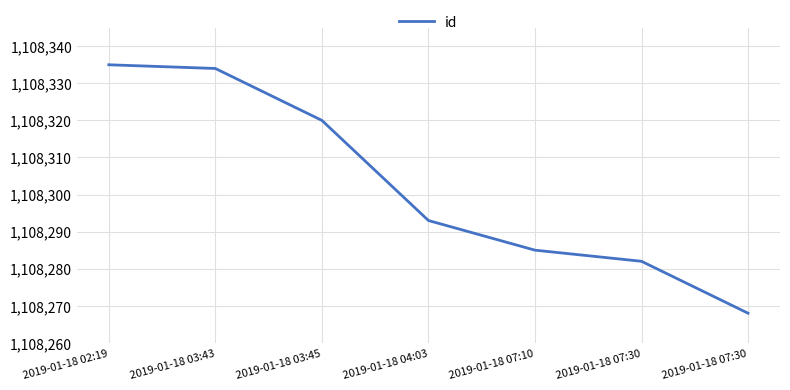

How many lines are shown in the chart?

1